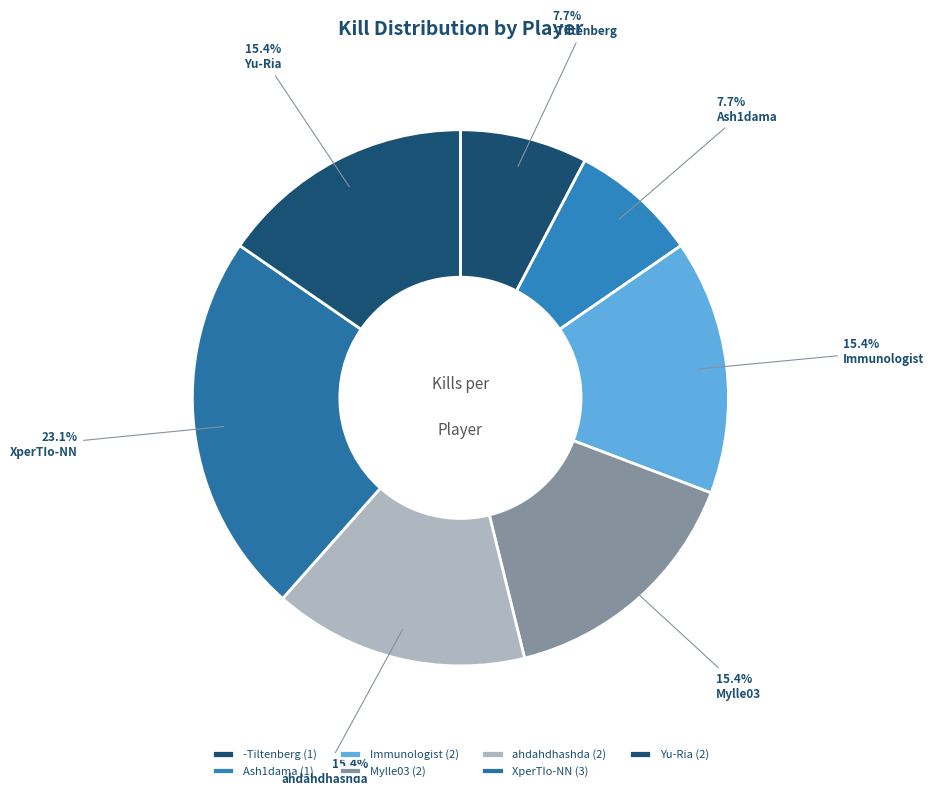

Is XperTIo-NN the majority of the pie?

No